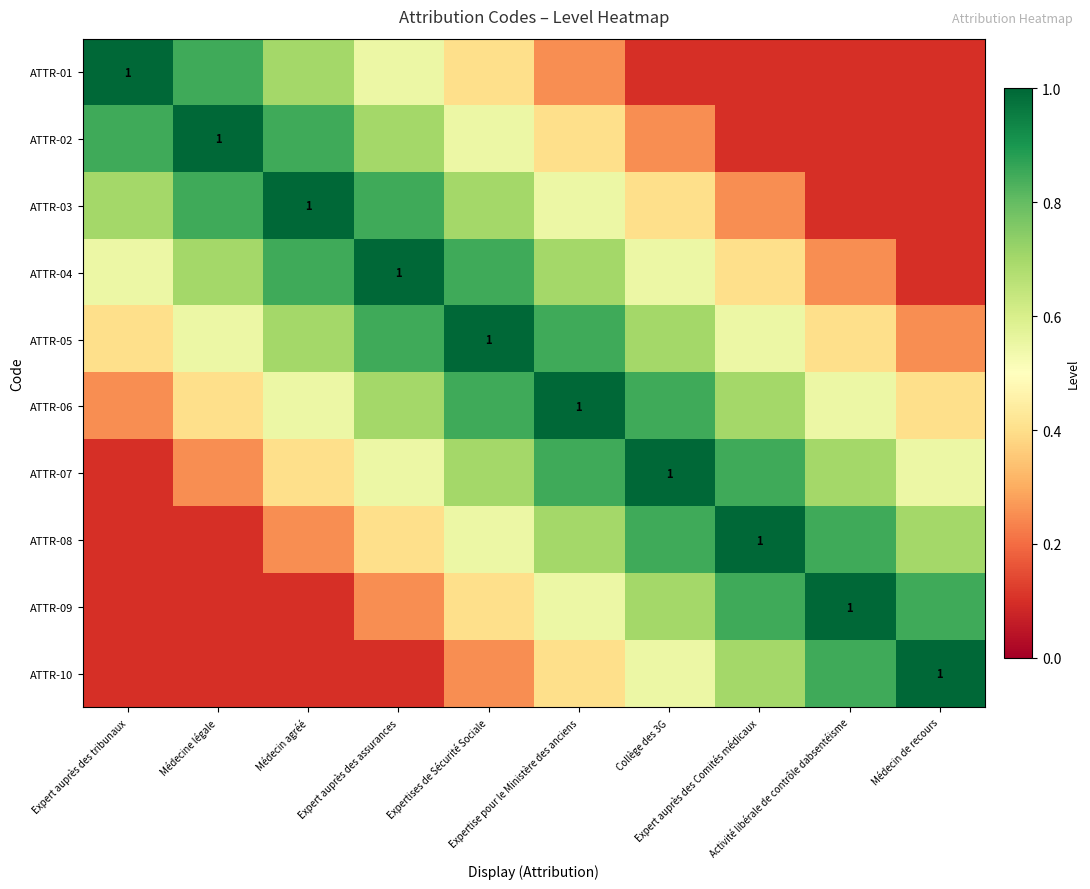

The ATTR-07 series shows 0.8 at Expert auprès des Comités médicaux. True or false?

True